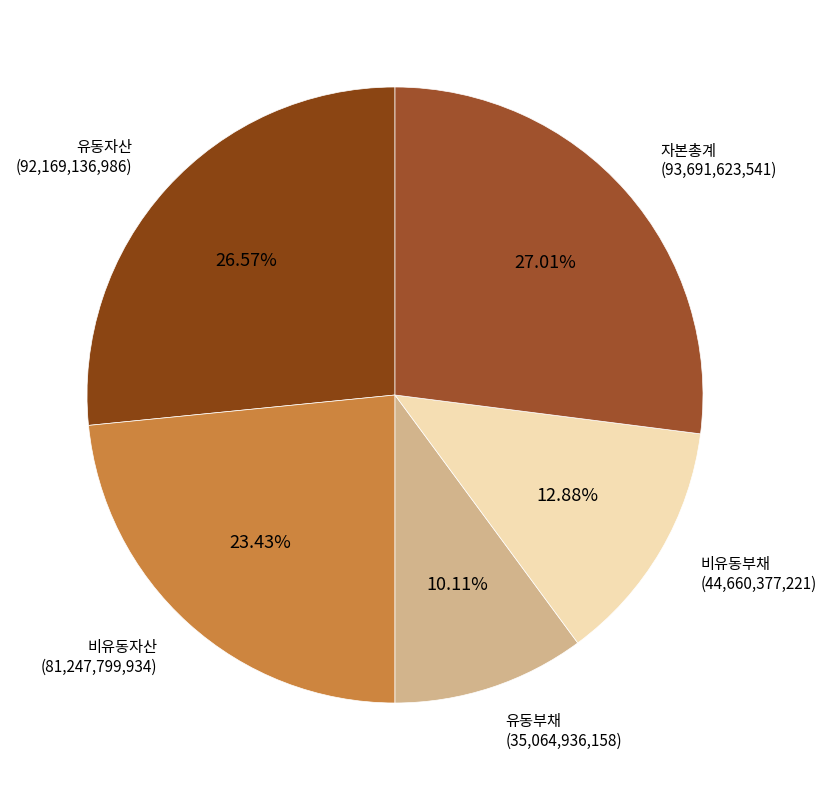

What is the smallest slice in the pie chart?

유동부채